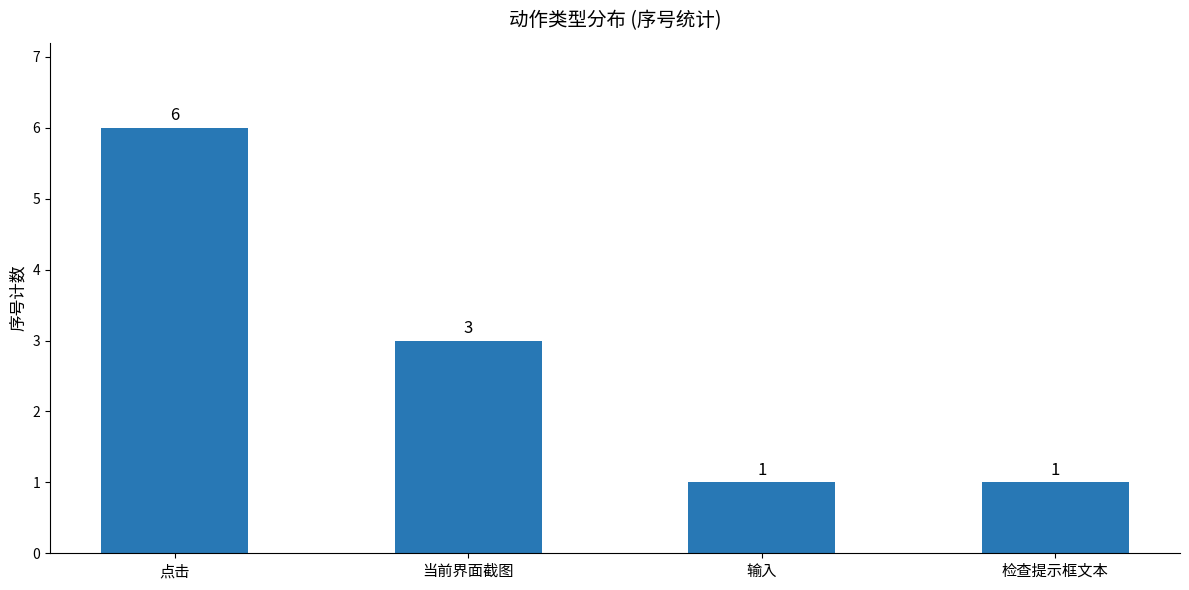

What is the ratio of the value at 检查提示框文本 to the value at 点击?

0.2